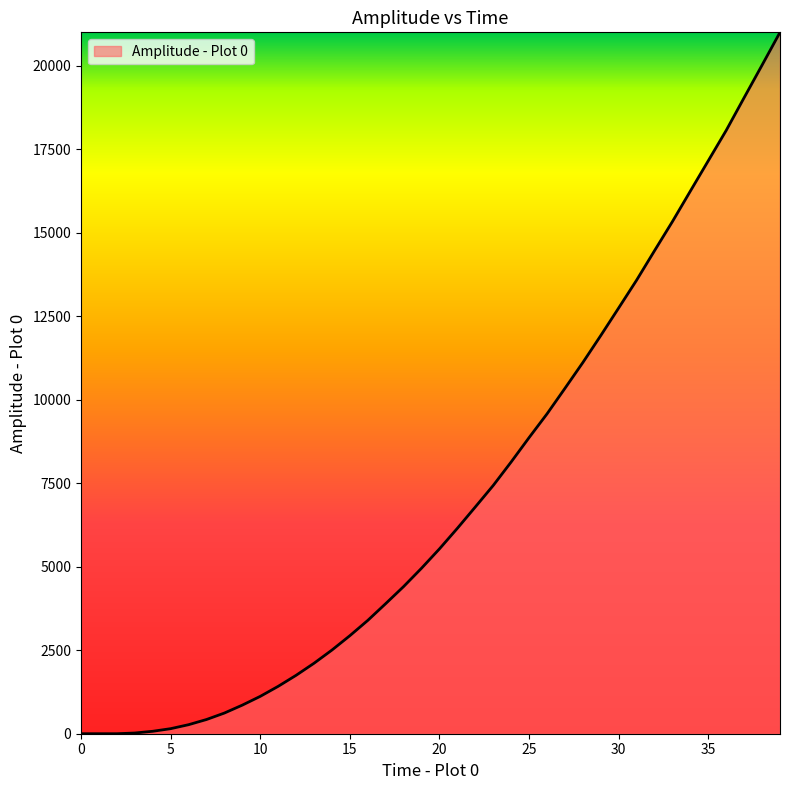

What is the maximum value shown in the chart?

20993